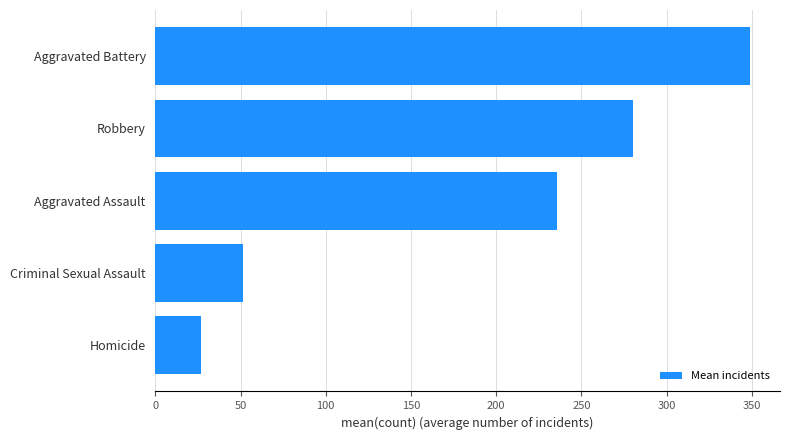

What is the change in value from Robbery to Aggravated Battery?

+68.6